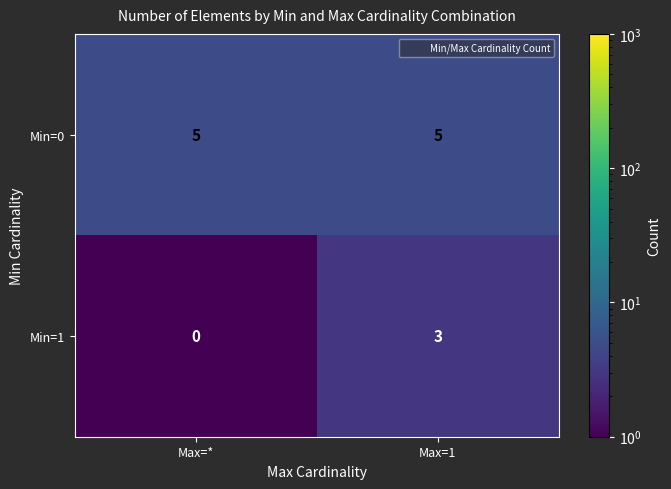

What is the difference between the highest and lowest values at Max=*?

5